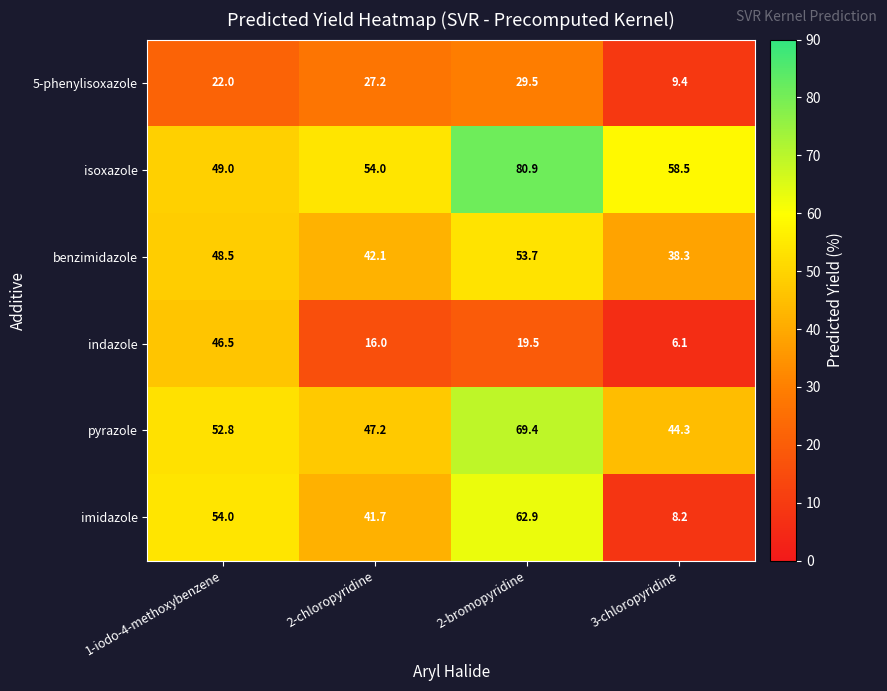

Reading left to right, what are all the values shown in this chart?

5-phenylisoxazole: 1-iodo-4-methoxybenzene=22.0	2-chloropyridine=27.2	2-bromopyridine=29.5	3-chloropyridine=9.4
isoxazole: 1-iodo-4-methoxybenzene=49.0	2-chloropyridine=54.0	2-bromopyridine=80.9	3-chloropyridine=58.5
benzimidazole: 1-iodo-4-methoxybenzene=48.5	2-chloropyridine=42.1	2-bromopyridine=53.7	3-chloropyridine=38.3
indazole: 1-iodo-4-methoxybenzene=46.5	2-chloropyridine=16.0	2-bromopyridine=19.5	3-chloropyridine=6.1
pyrazole: 1-iodo-4-methoxybenzene=52.8	2-chloropyridine=47.2	2-bromopyridine=69.4	3-chloropyridine=44.3
imidazole: 1-iodo-4-methoxybenzene=54.0	2-chloropyridine=41.7	2-bromopyridine=62.9	3-chloropyridine=8.2